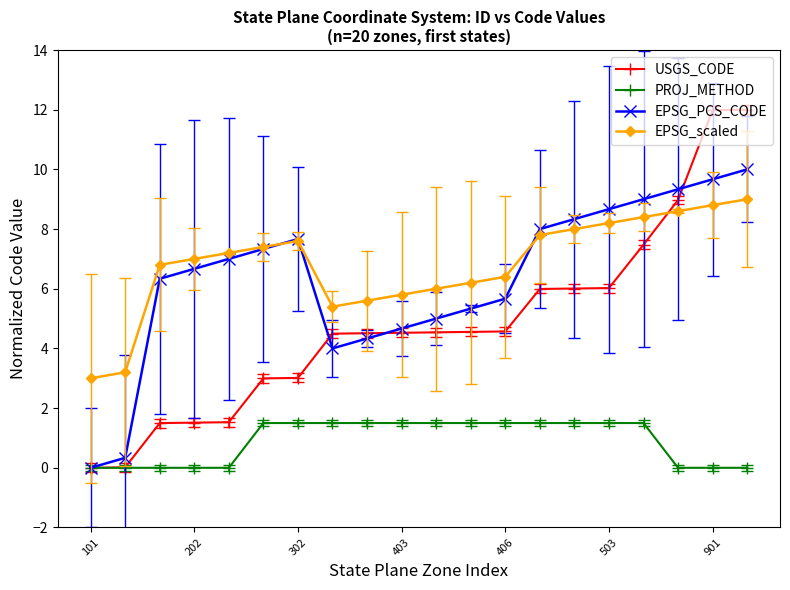

What is the value of the USGS_CODE point at the 8th from the left?

4.5